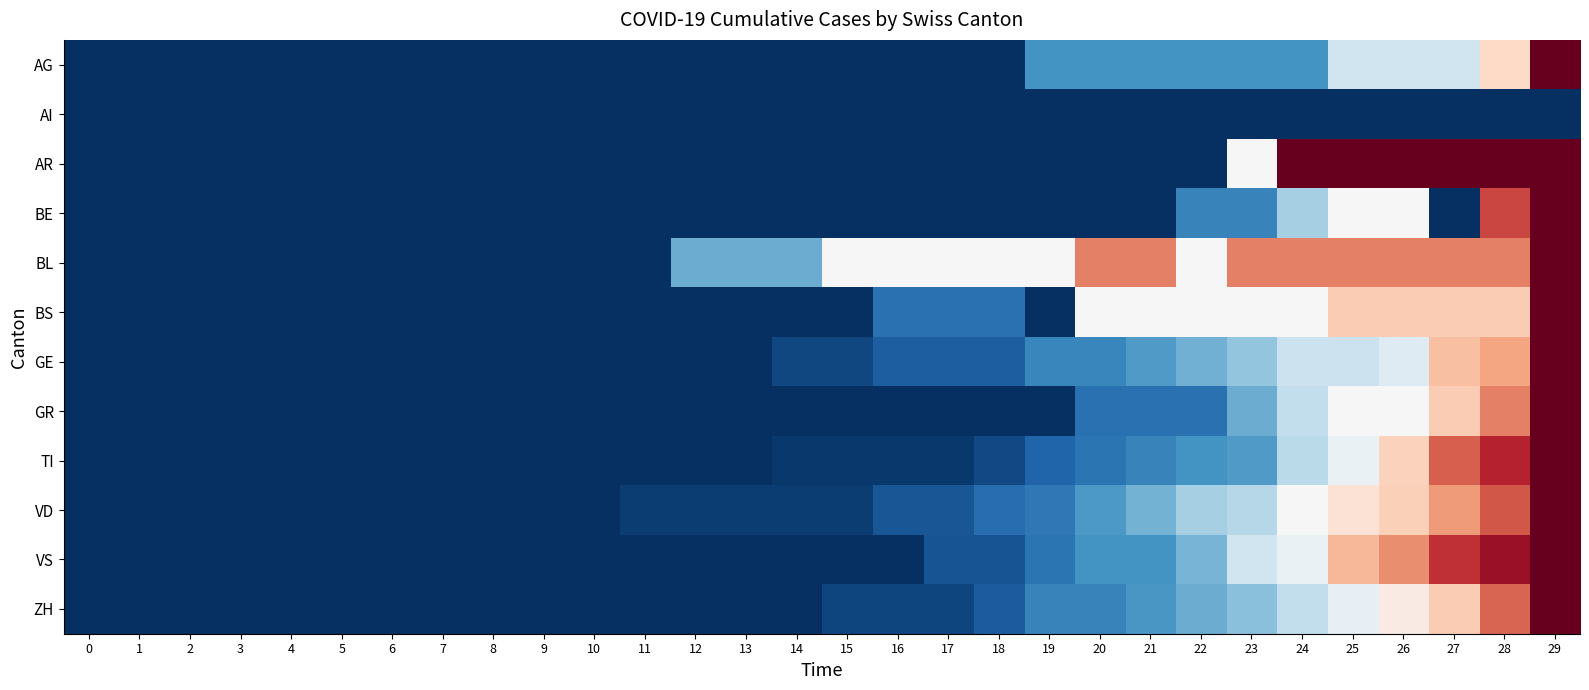

Rank the series at 6 from lowest to highest value.

AG, AI, AR, BE, BL, BS, GE, GR, TI, VD, VS, ZH